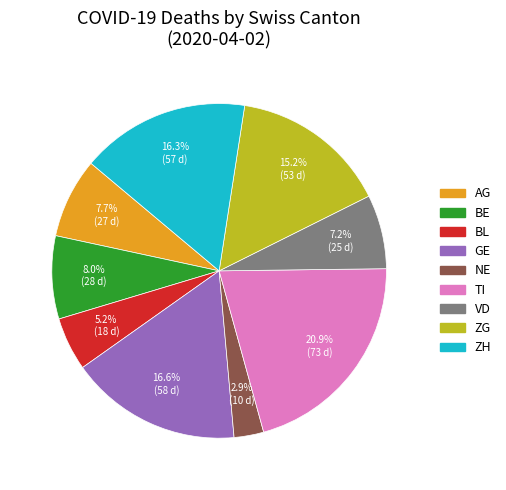

Count the number of slices in the pie.

9